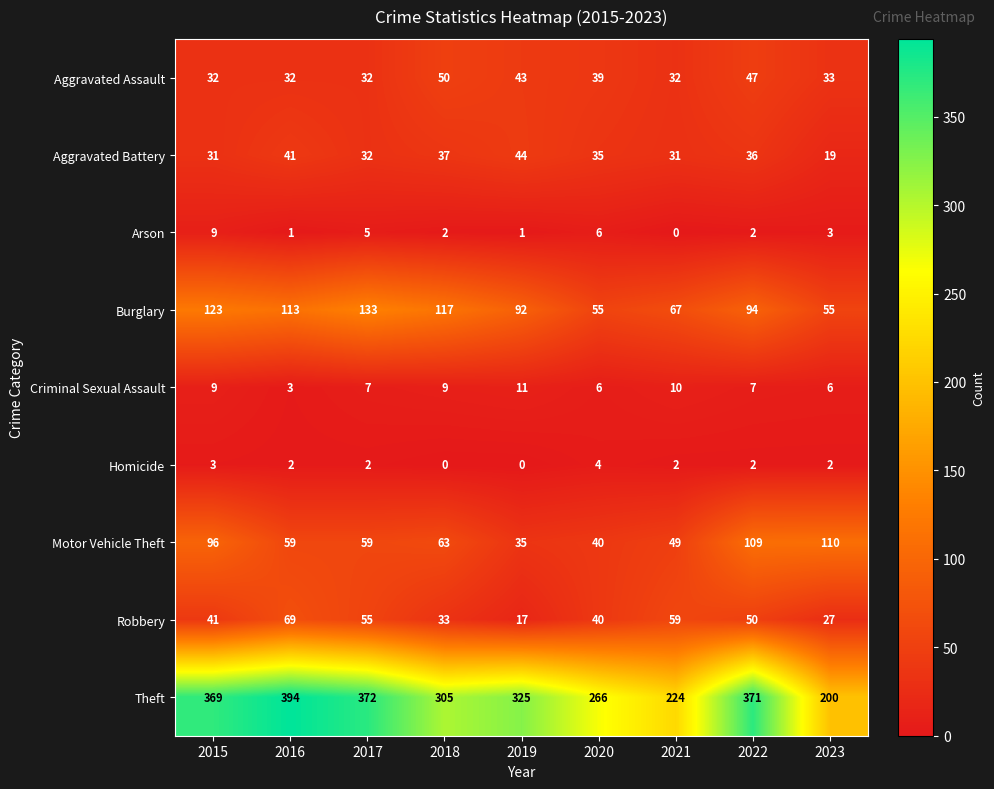

What is the spread (max minus min) of values at 2015?

366